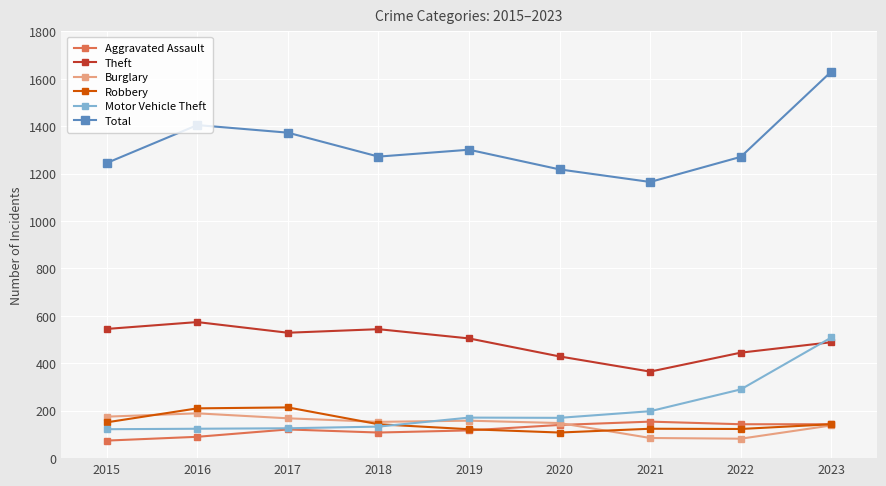

The Robbery series shows 122 at 2019. True or false?

True